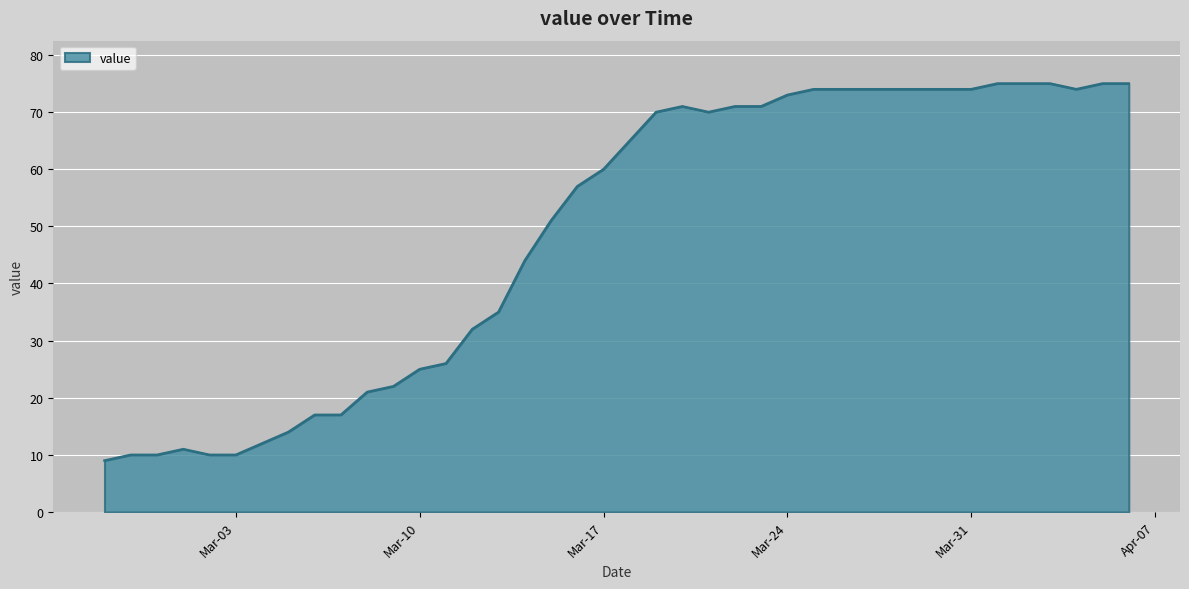

What is the greatest value displayed?

75